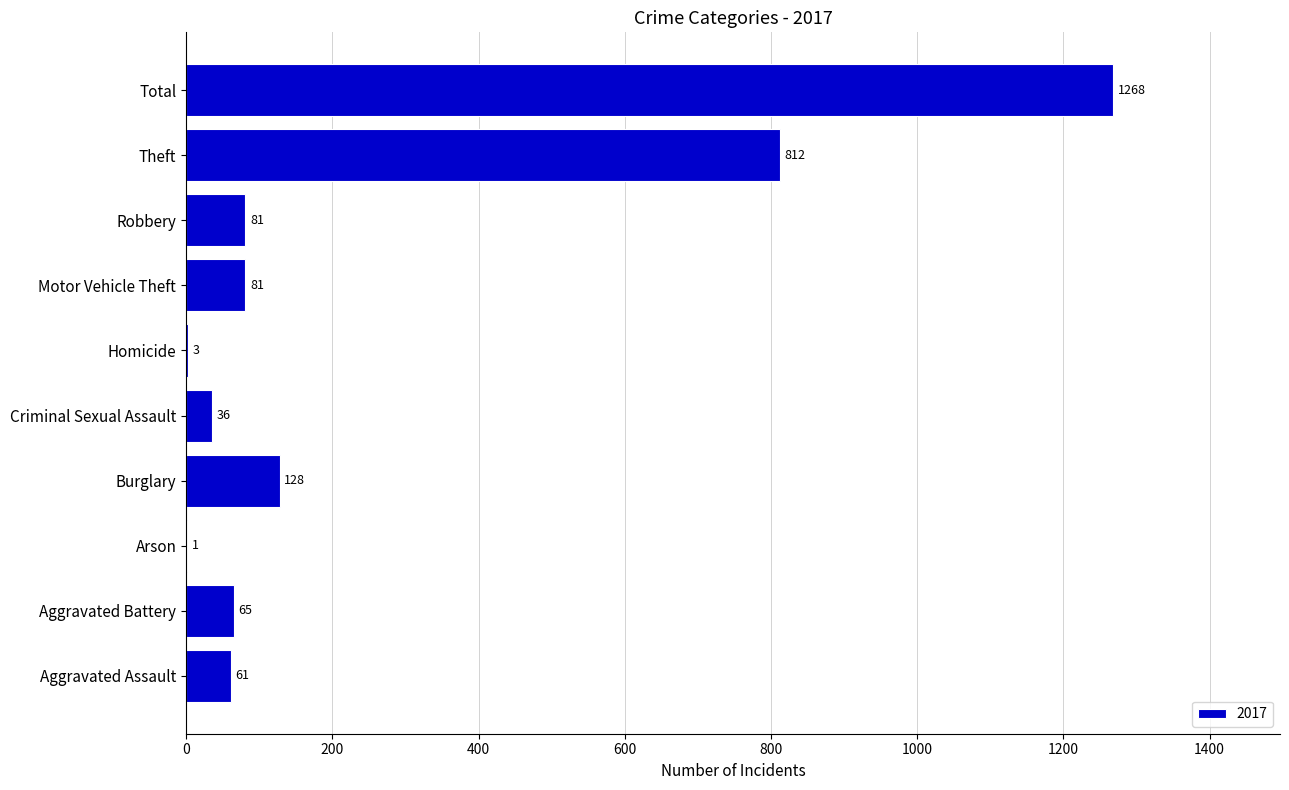

What is the change in value from Arson to Homicide?

+2